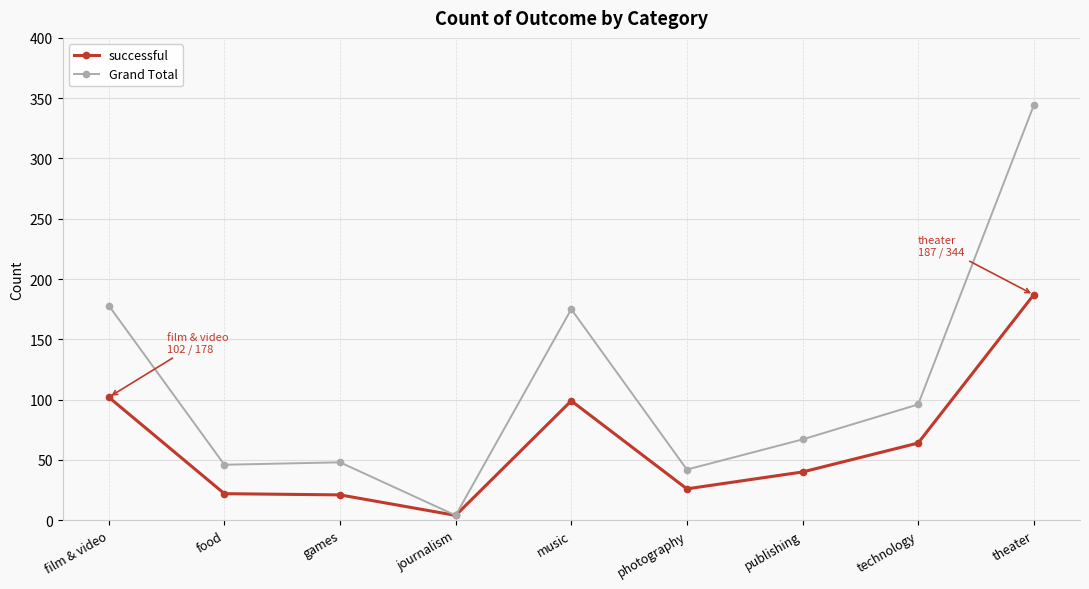

Read the Grand Total value at music.

175